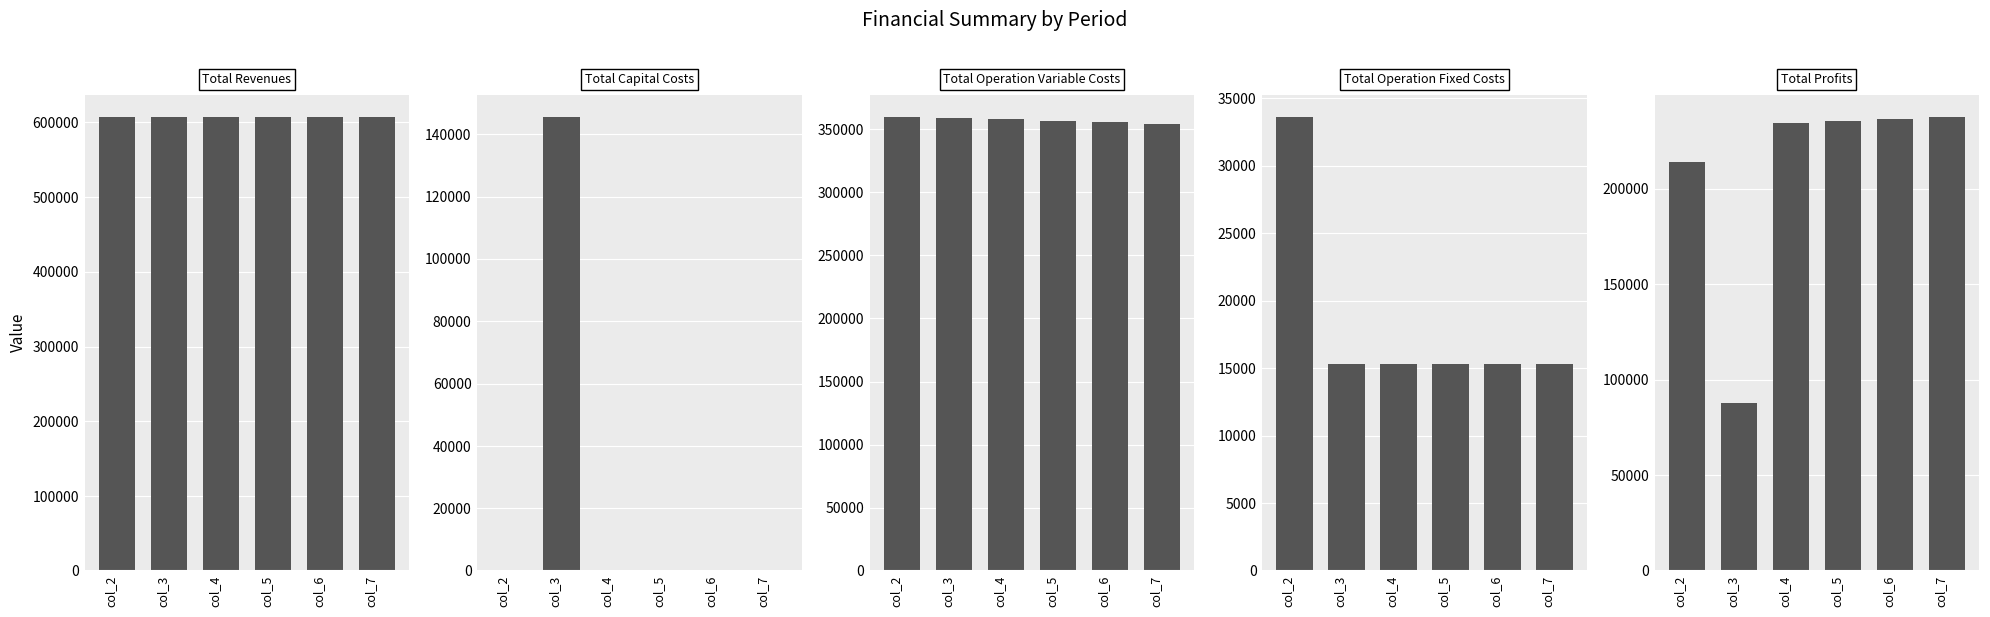

The value of Total Profits at col_6 is 236645.1. True or false?

True